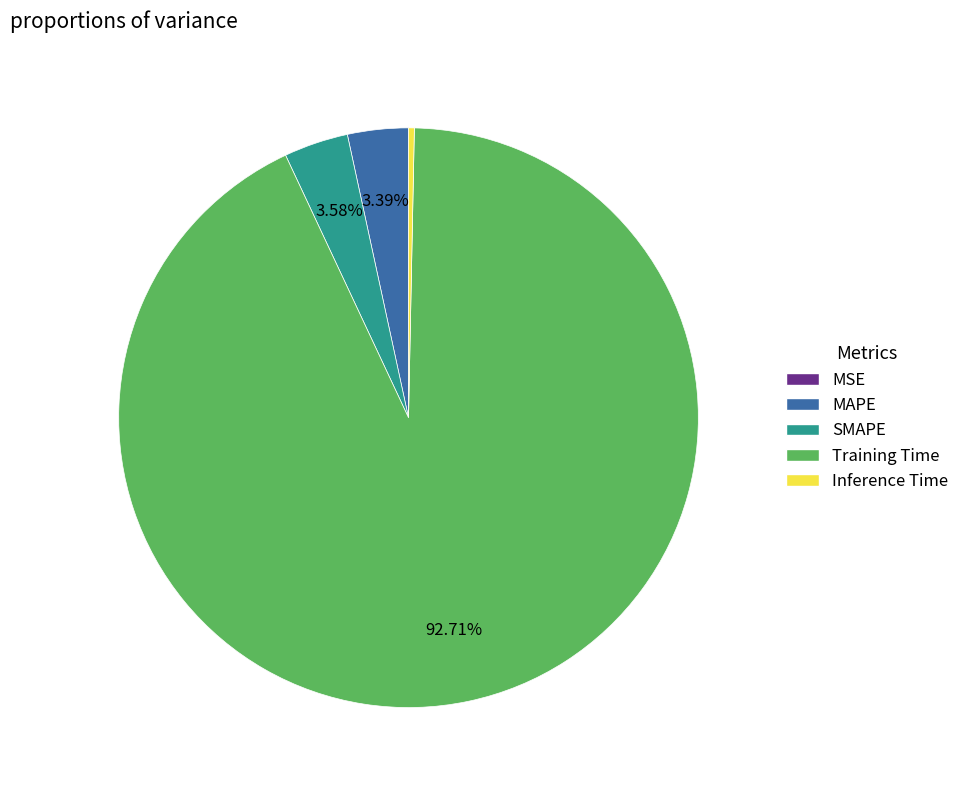

To the nearest percent, what is the difference between the largest and smallest slice percentages?

93%